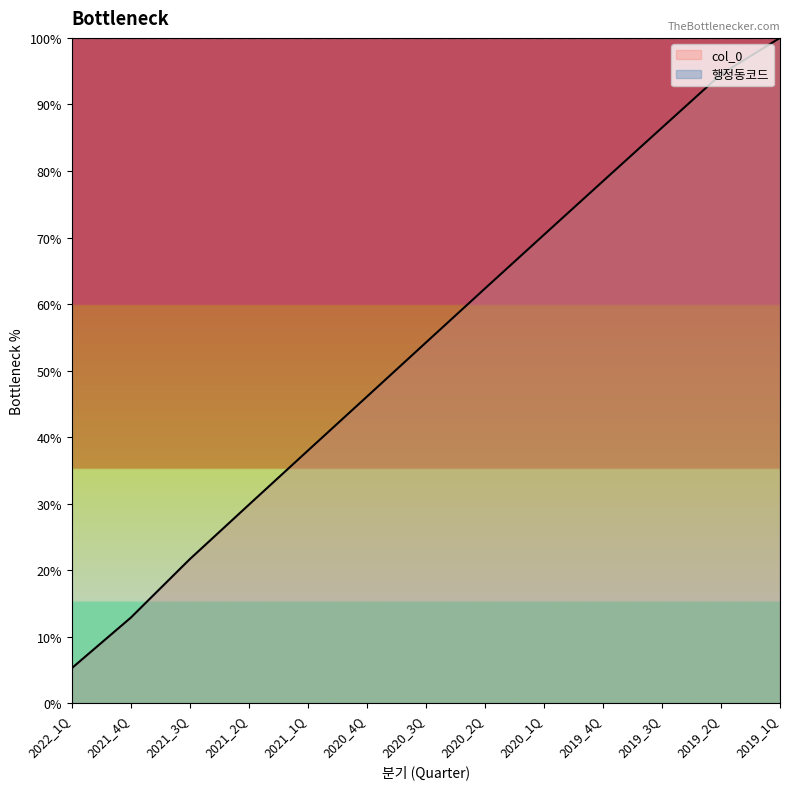

What is the average value?

53.9